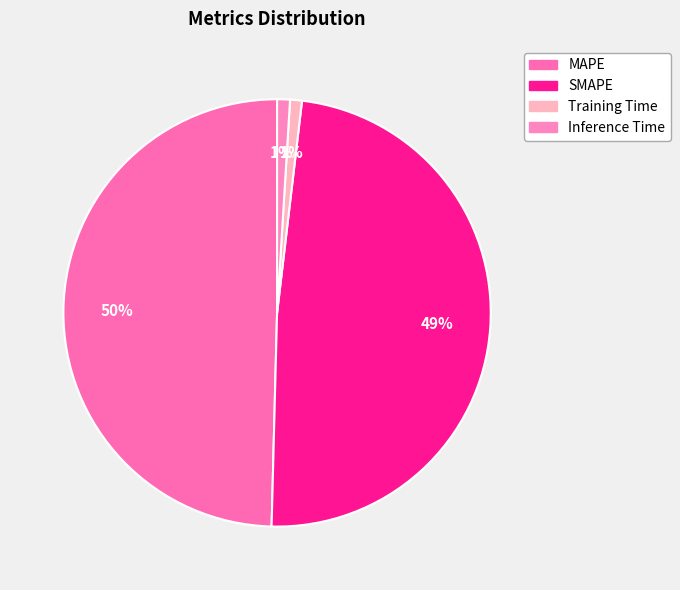

Count the number of slices in the pie.

4